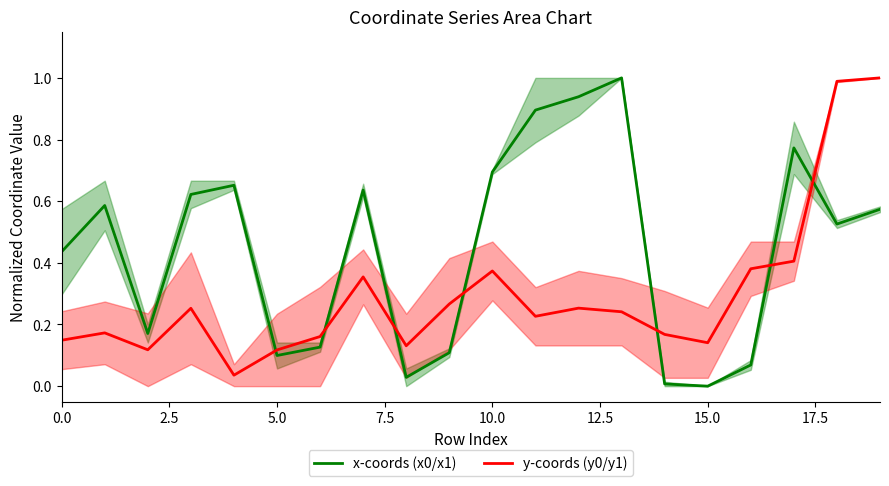

True or false: x-coords (x0/x1) and y-coords (y0/y1) intersect in this chart.

True